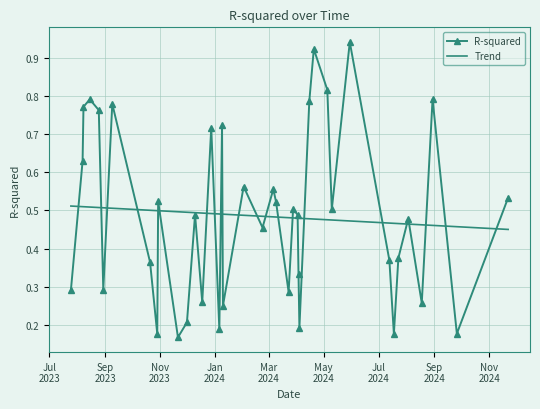

Which series has the widest spread of values?

R-squared